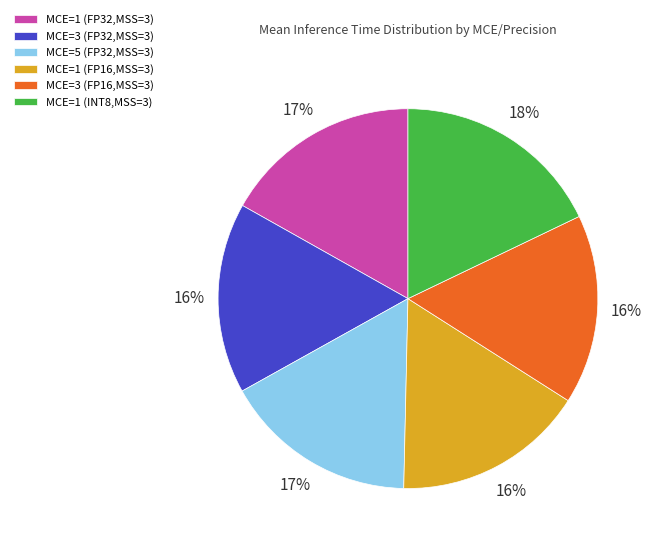

To the nearest percent, what is the average slice percentage?

17%